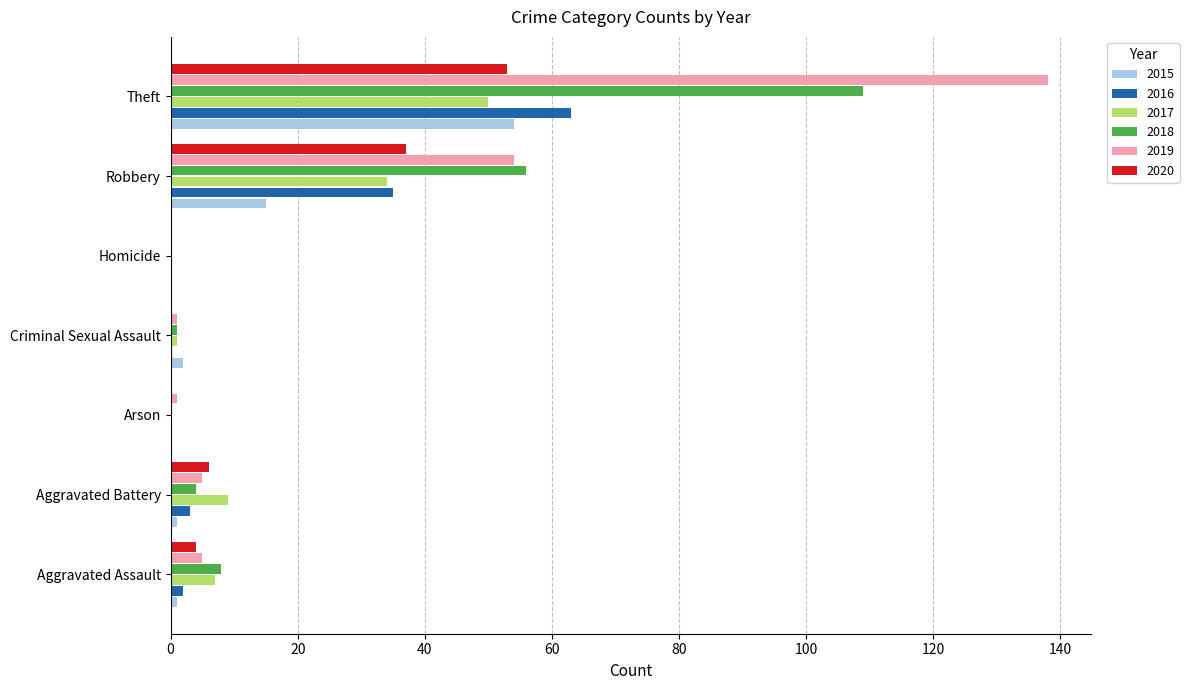

At which label does 2020 reach its peak?

Theft